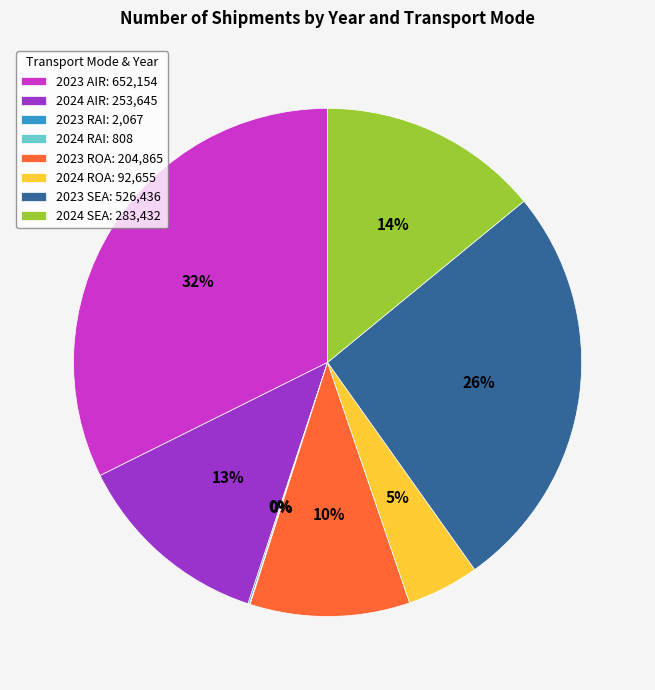

Approximately how many times larger is the value at 2023 SEA compared to 2023 AIR?

0.8